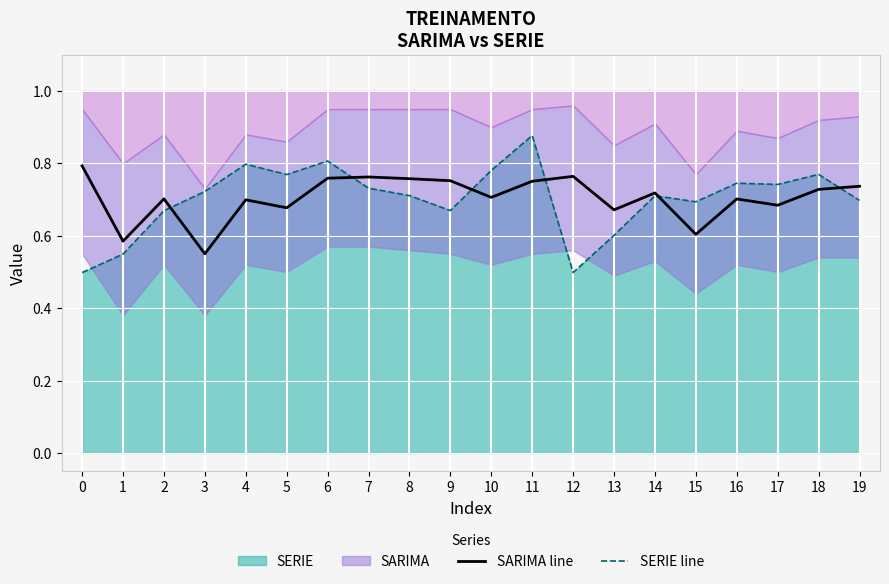

What is the value of the SARIMA line point at the 16th from the left?

0.6